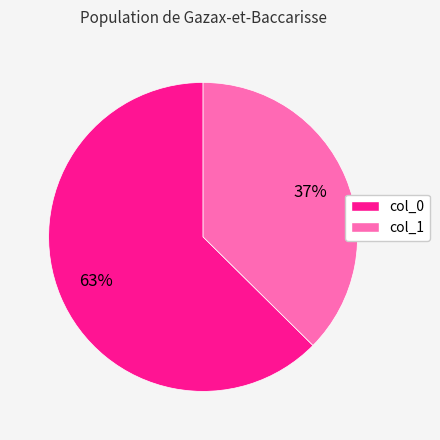

How many segments does this pie chart have?

2